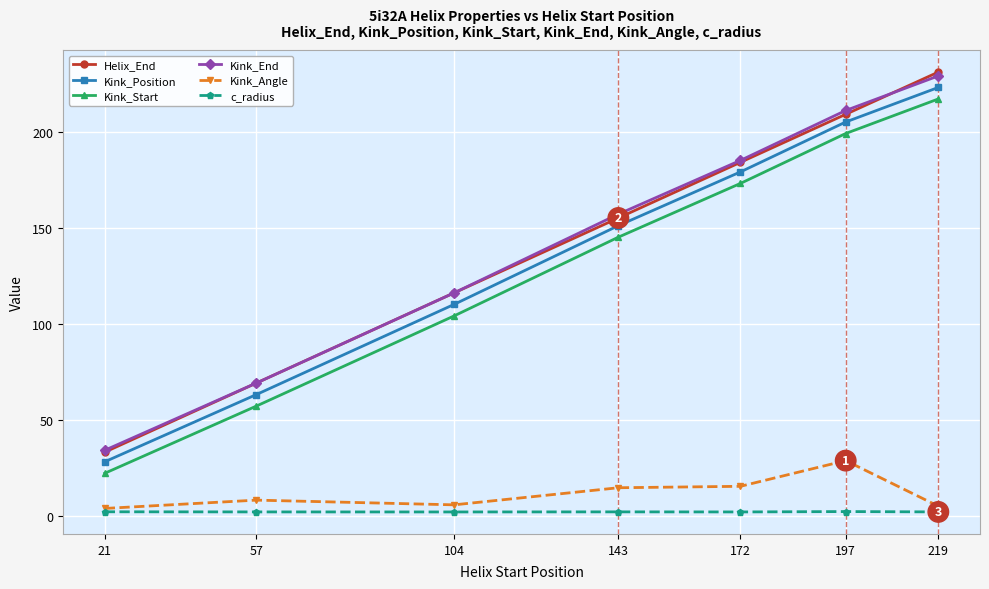

The Kink_End series shows 388.8 at 219. True or false?

False